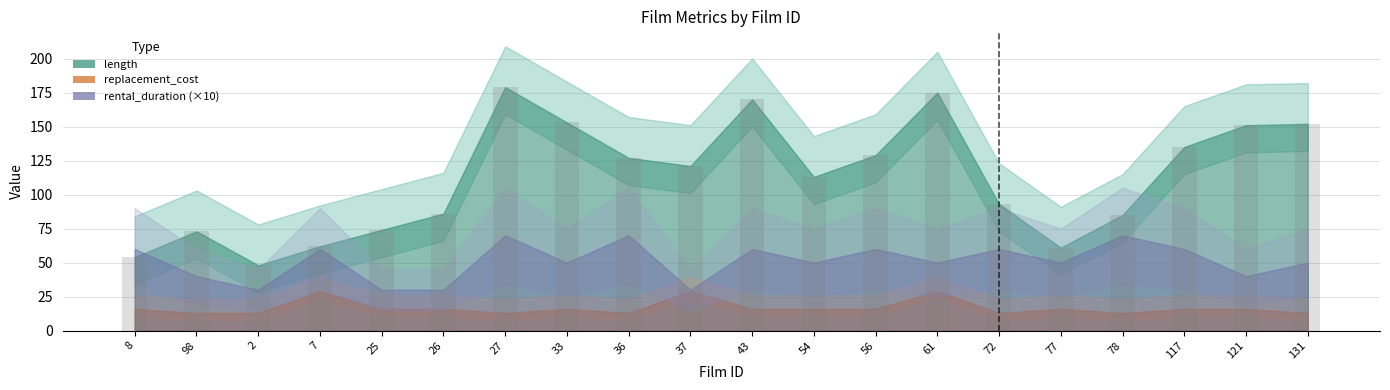

What is the sum of all values?

2241